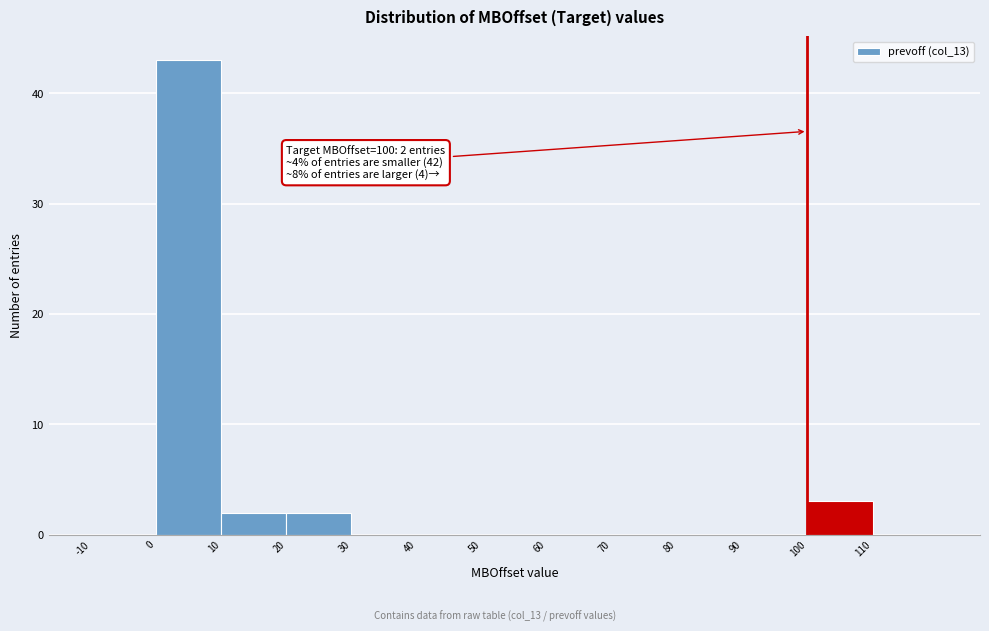

Which range on the x-axis has the tallest bar?

0 to 10